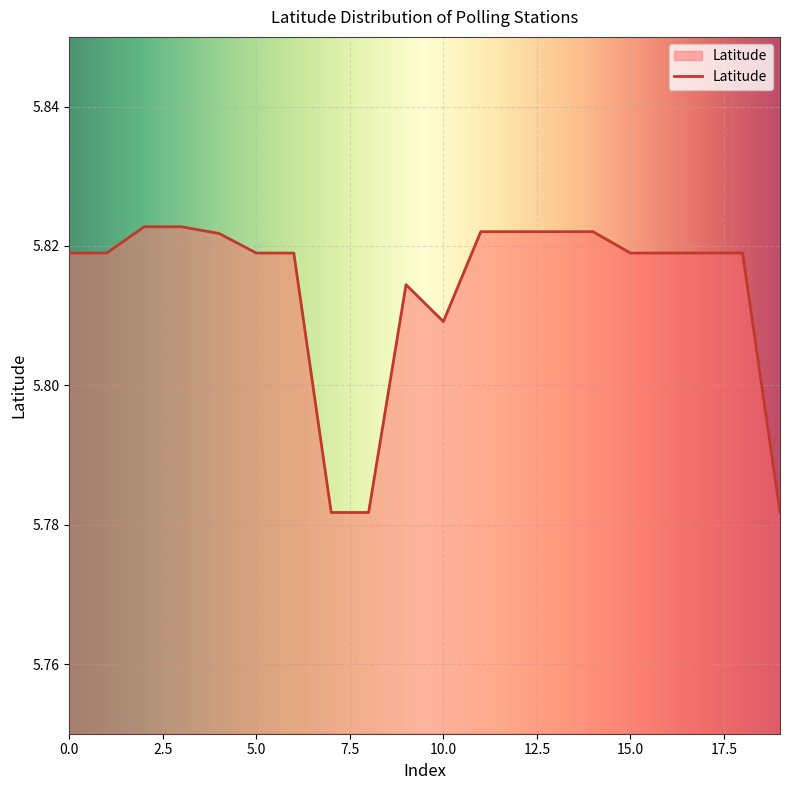

List the labels in order of value, smallest first.

7, 8, 19, 10, 9, 0, 1, 5, 6, 15, 16, 17, 18, 4, 11, 12, 13, 14, 2, 3